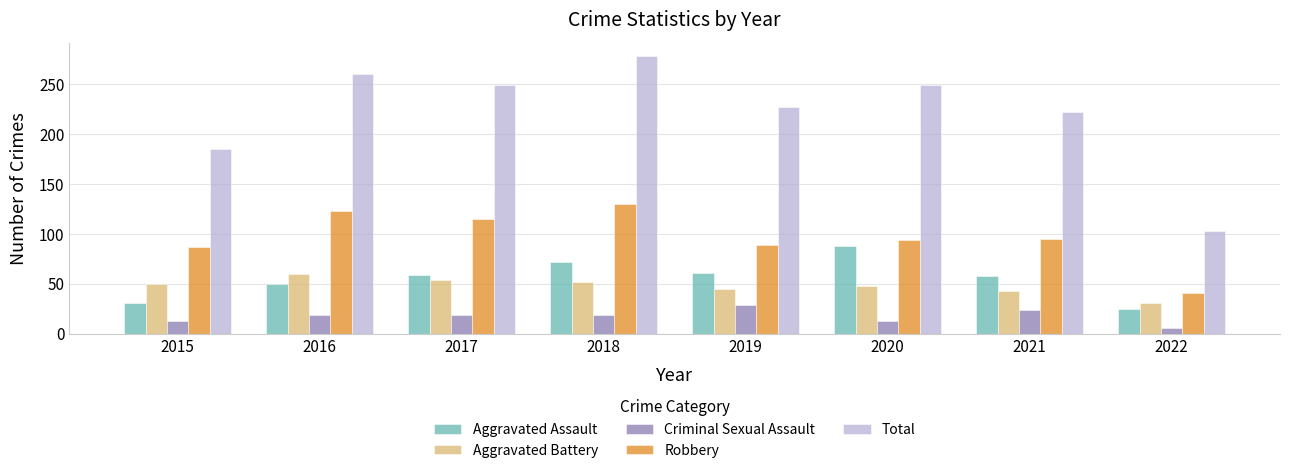

Is it true that Robbery equals 123 at 2016?

True